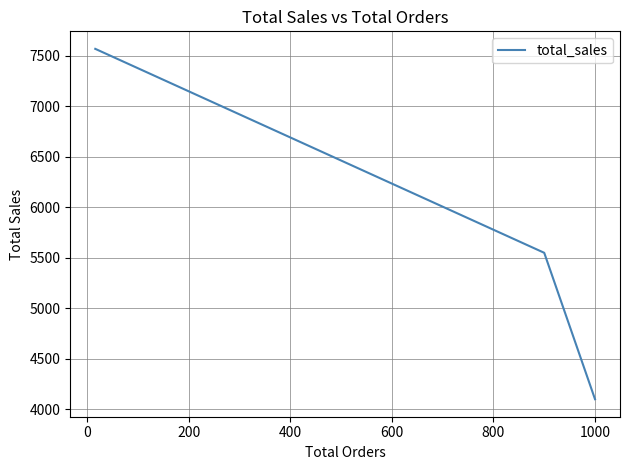

What is the smallest value displayed?

4099.8